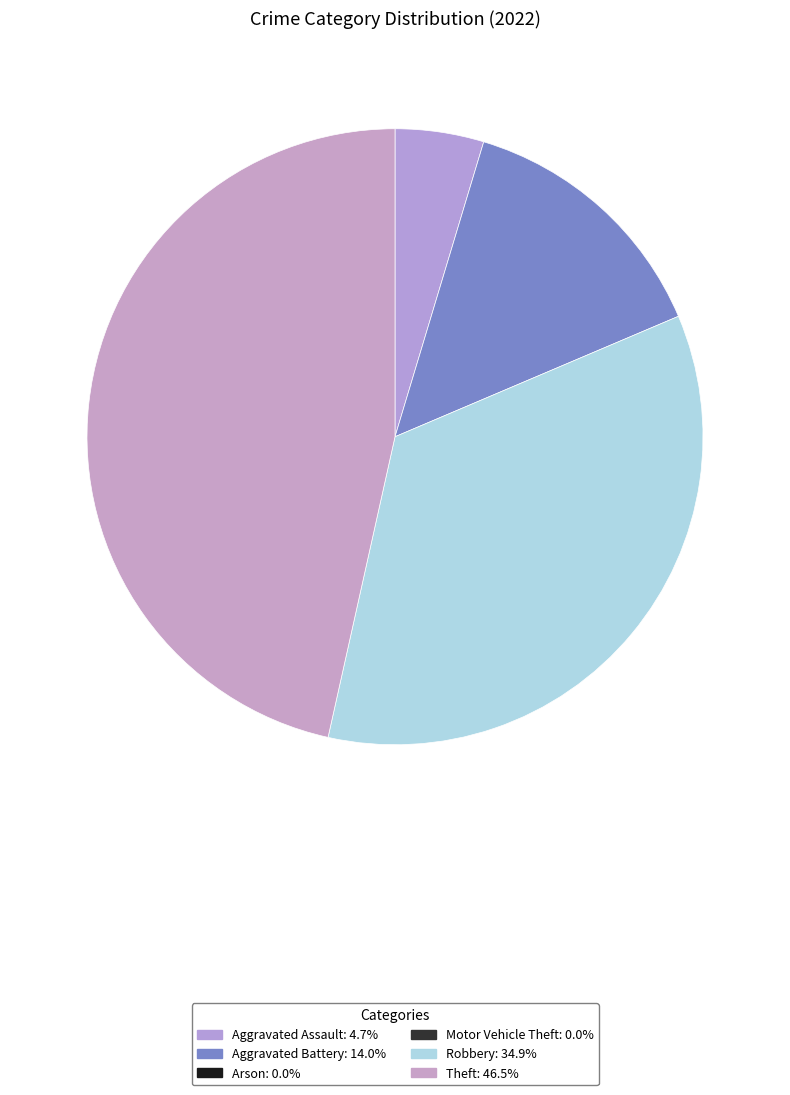

Count the number of slices in the pie.

4